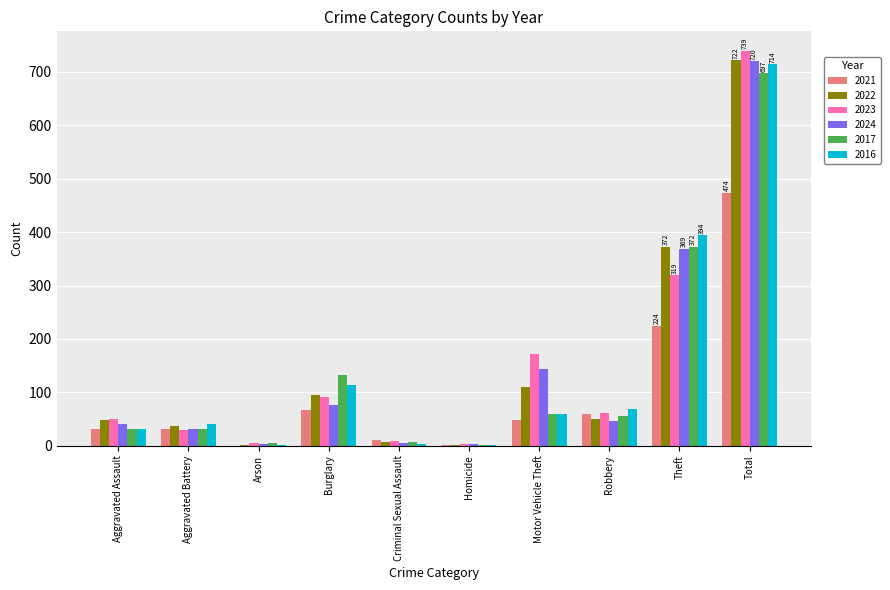

What is the total value across all series at Criminal Sexual Assault?

41